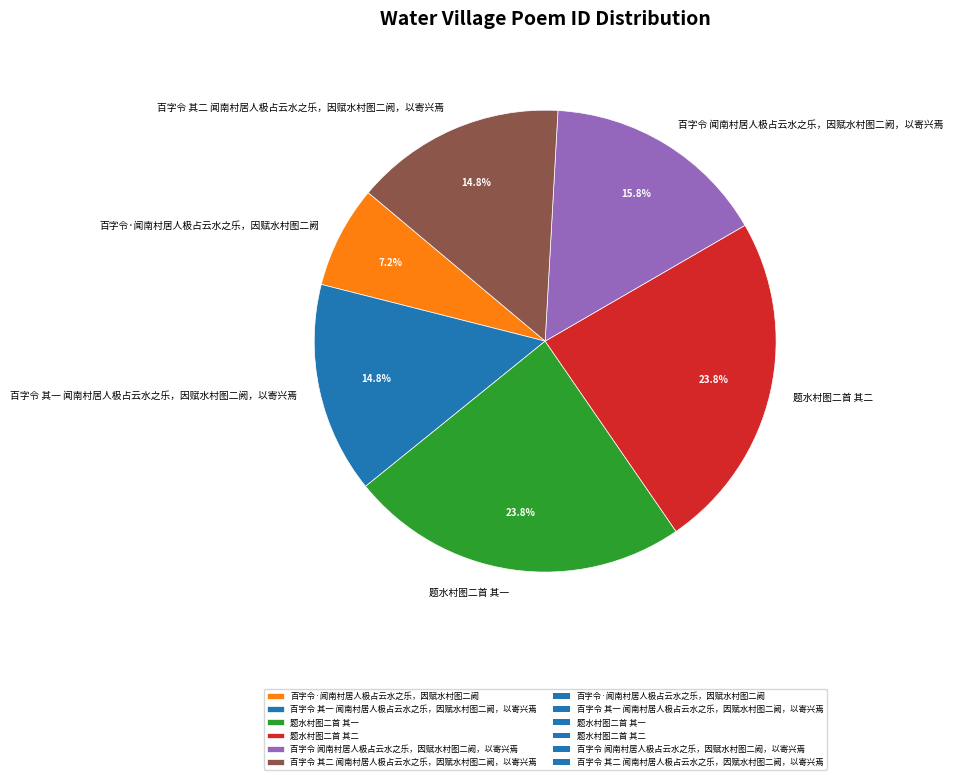

What percentage is the 百字令 闻南村居人极占云水之乐，因赋水村图二阙，以寄兴焉 slice, to the nearest percent?

16%